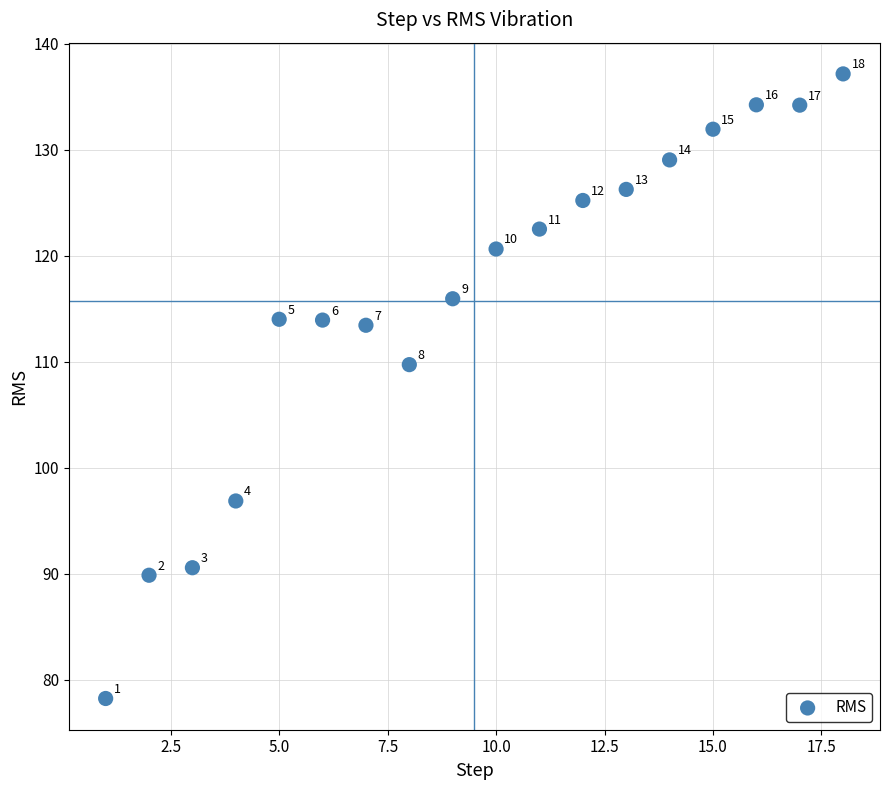

What Y value in the scatter plot is closest to 107?

109.7